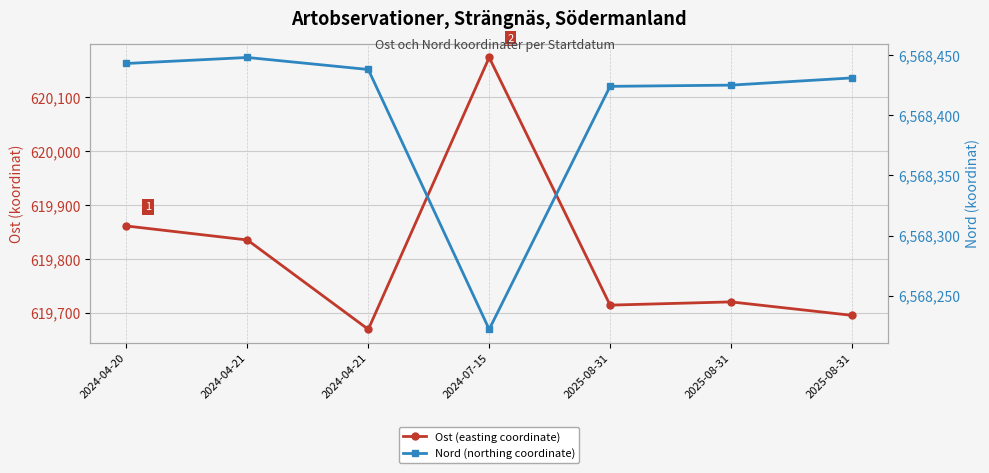

What is the difference between the Nord (northing coordinate) values at 2025-08-31 and 2024-04-21?

7